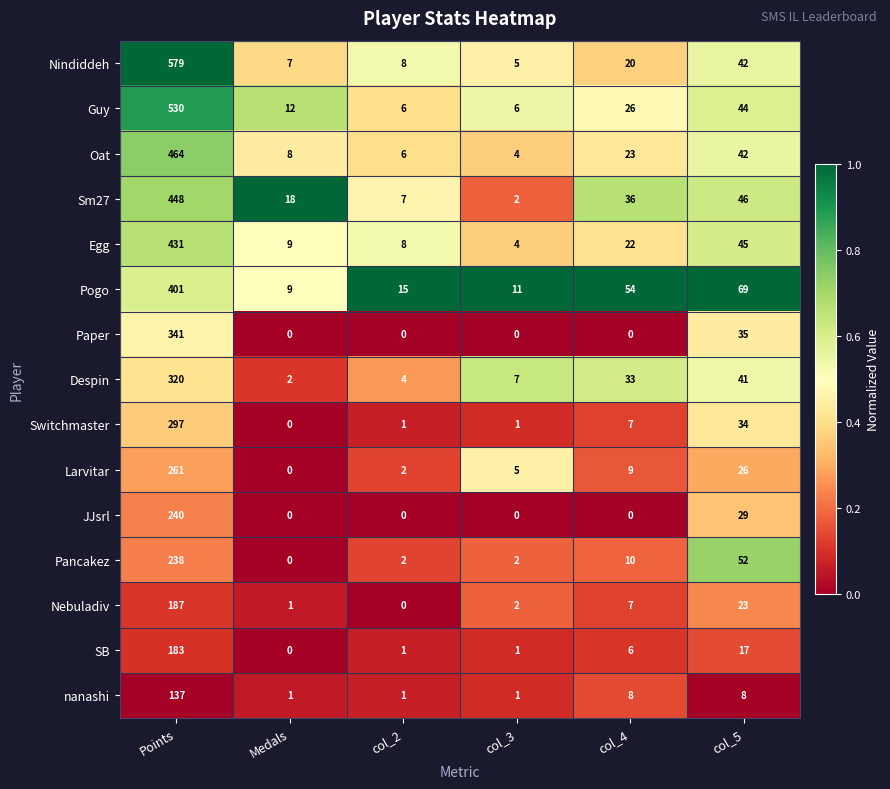

Which series has the widest spread of values?

Nindiddeh